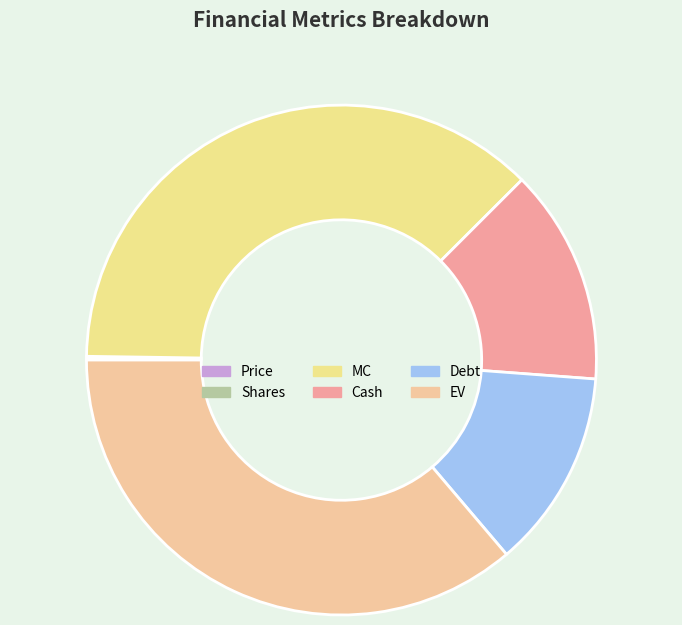

To the nearest percent, what is the average slice percentage?

17%